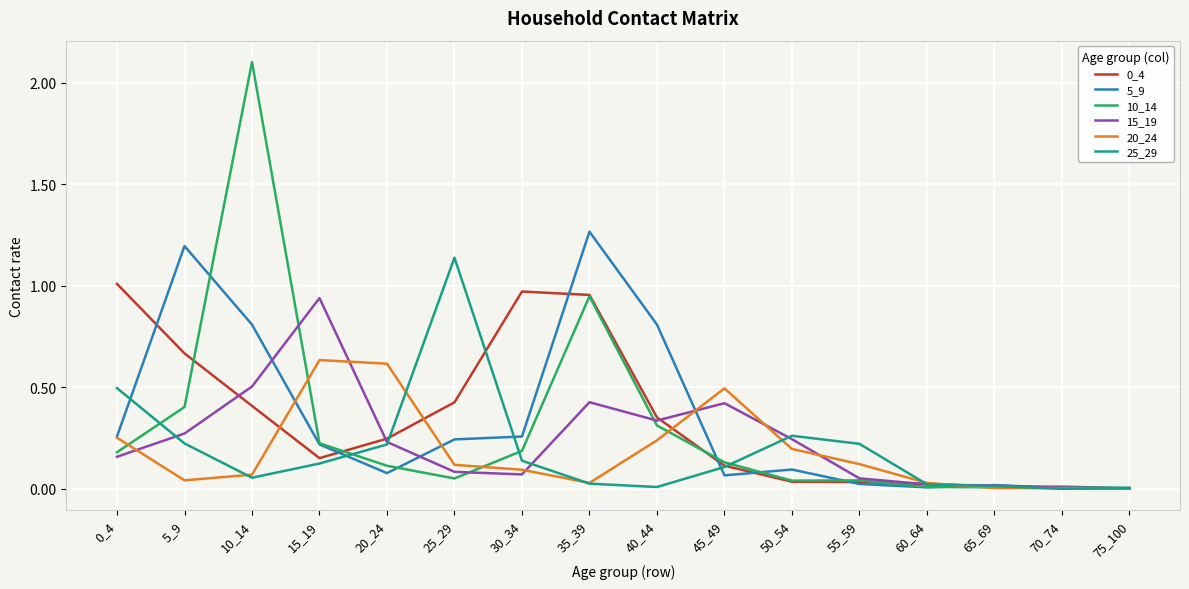

Which category has the highest value in the 25_29 series?

25_29